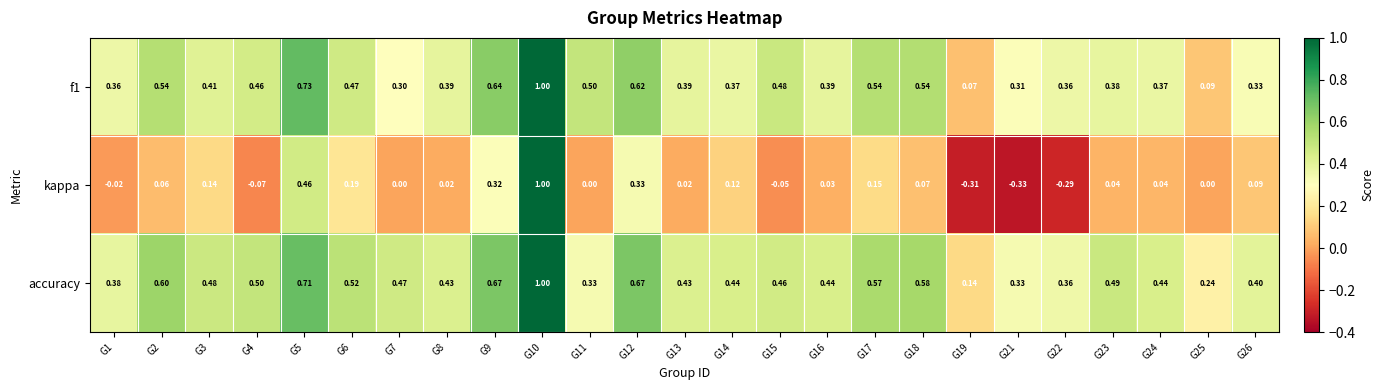

What is the total value across all series at G2?

1.2